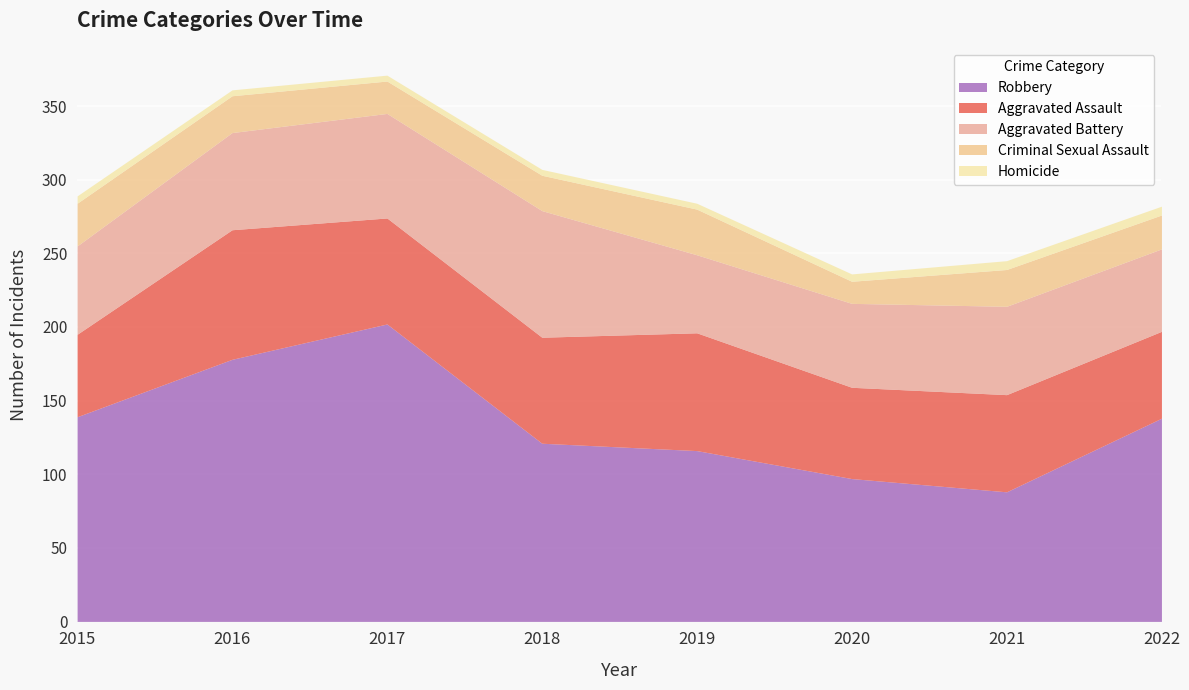

What is the spread (max minus min) of values at 2015?

134